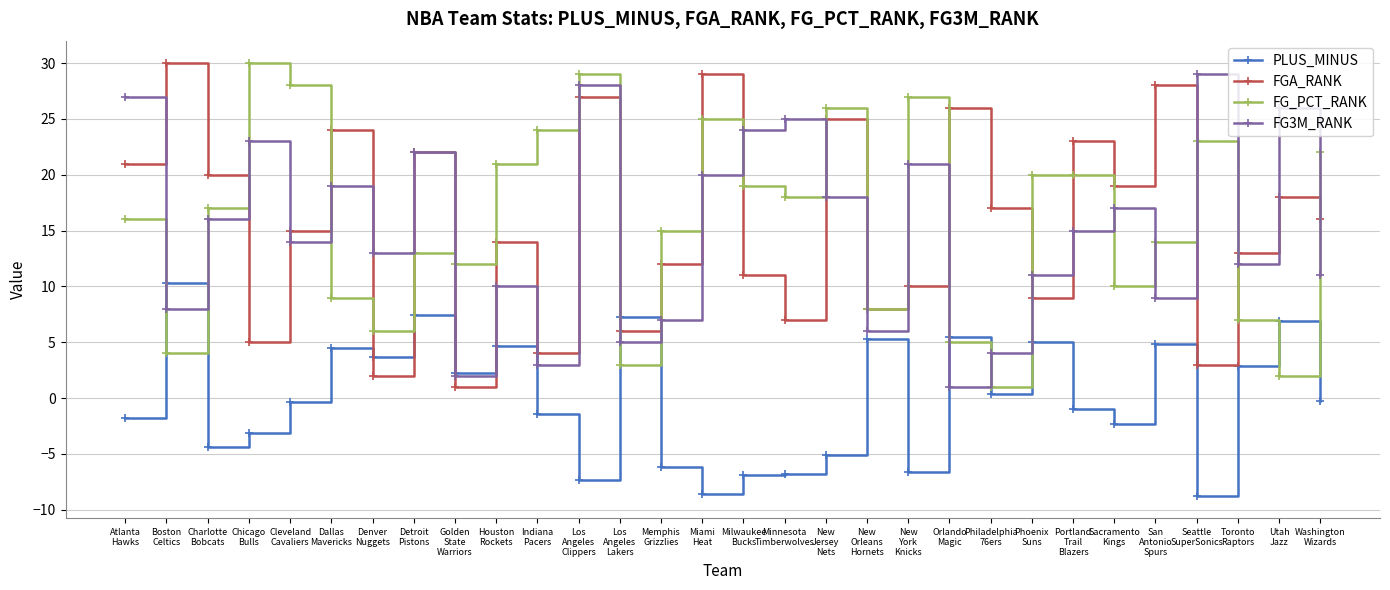

What is the value of the FG_PCT_RANK point at the 30th from the left?

22.0